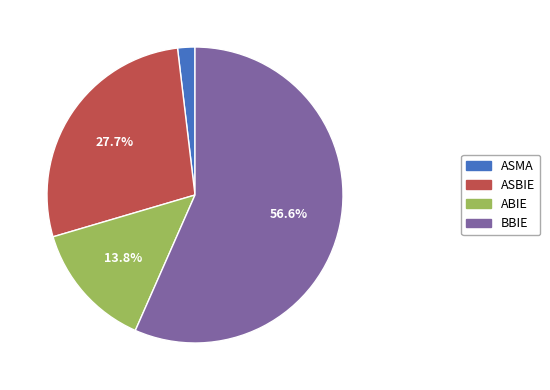

Which category has the biggest portion of the pie?

BBIE